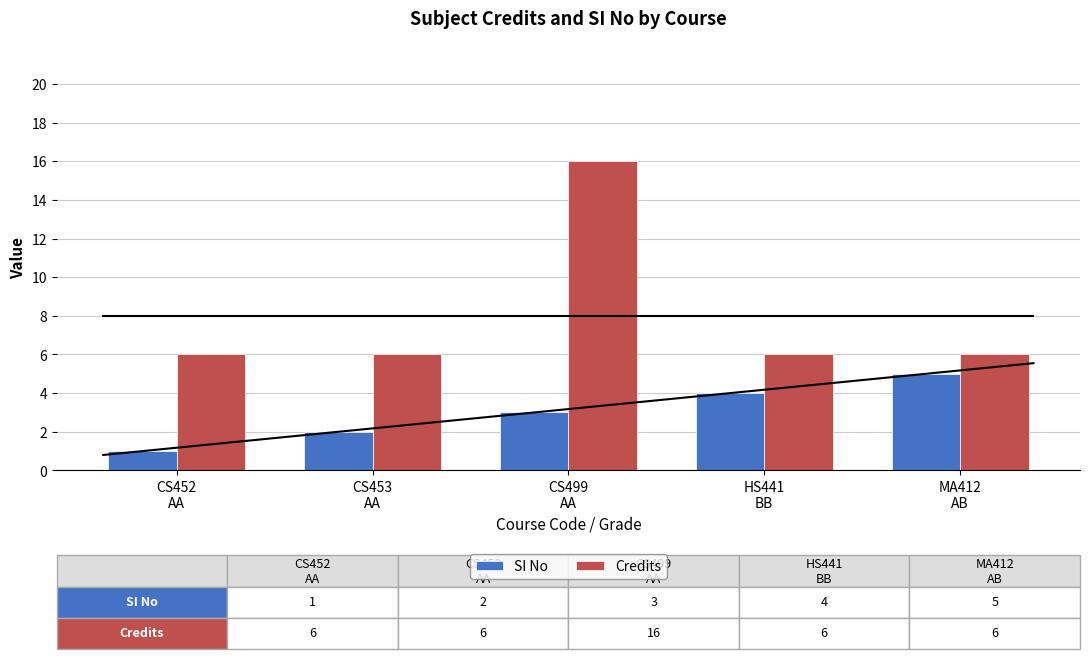

How many bars are there in each group?

2